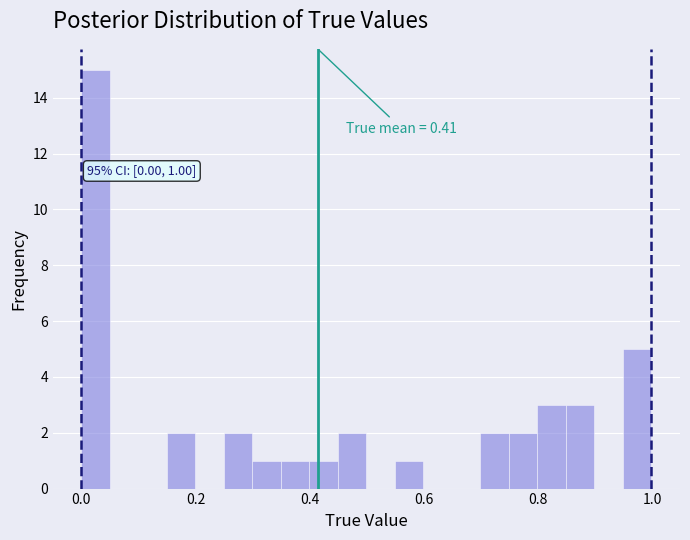

Read against the x-axis, roughly where is the centre of the tallest bar?

0.02